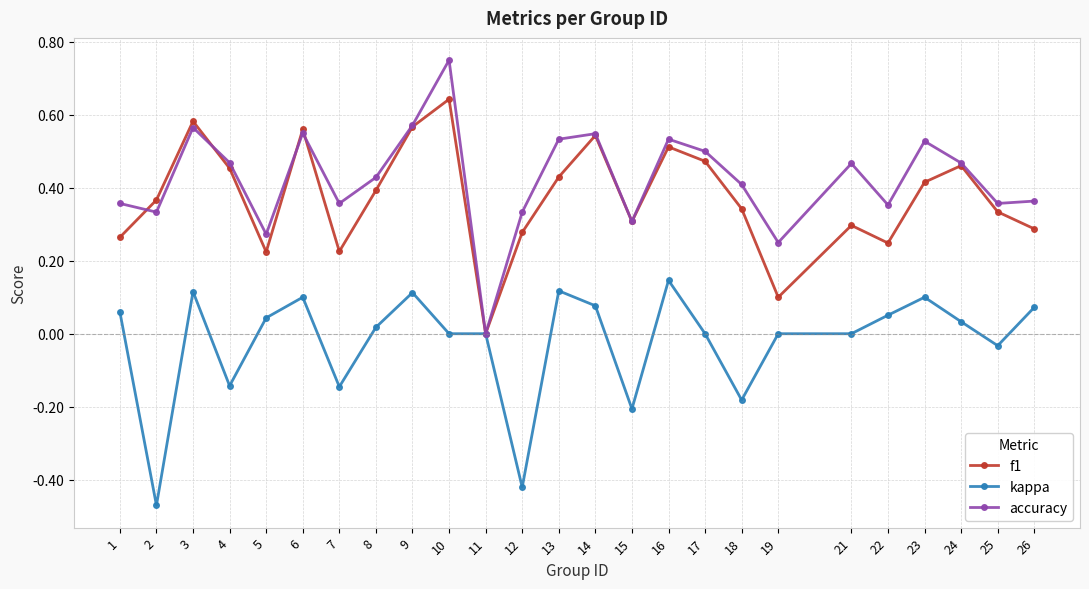

Is the value of kappa at 6 greater than the value of f1 at 17?

No